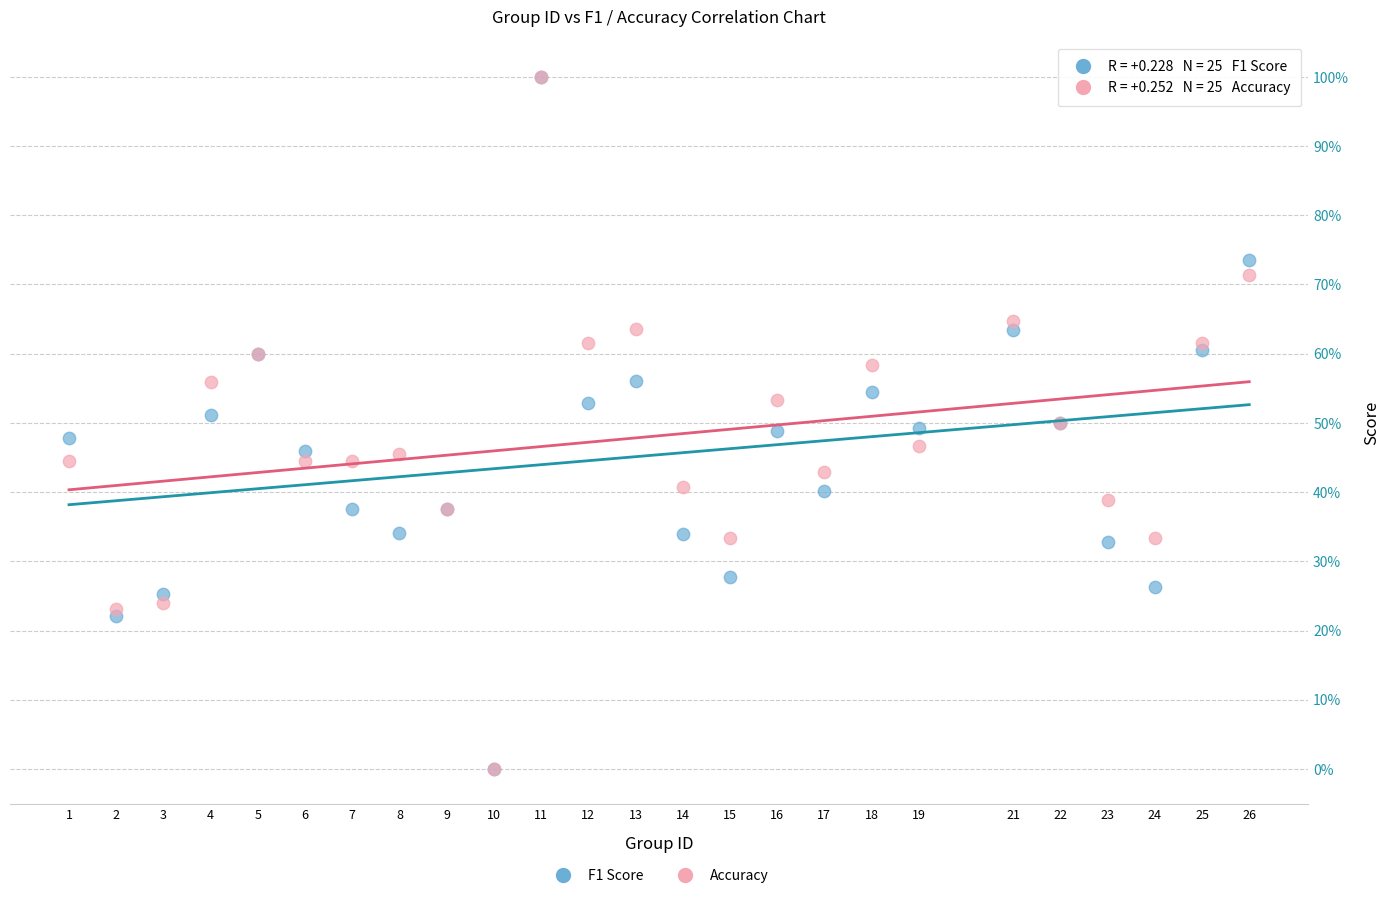

What are all the series names shown in the legend?

F1 Score, Accuracy